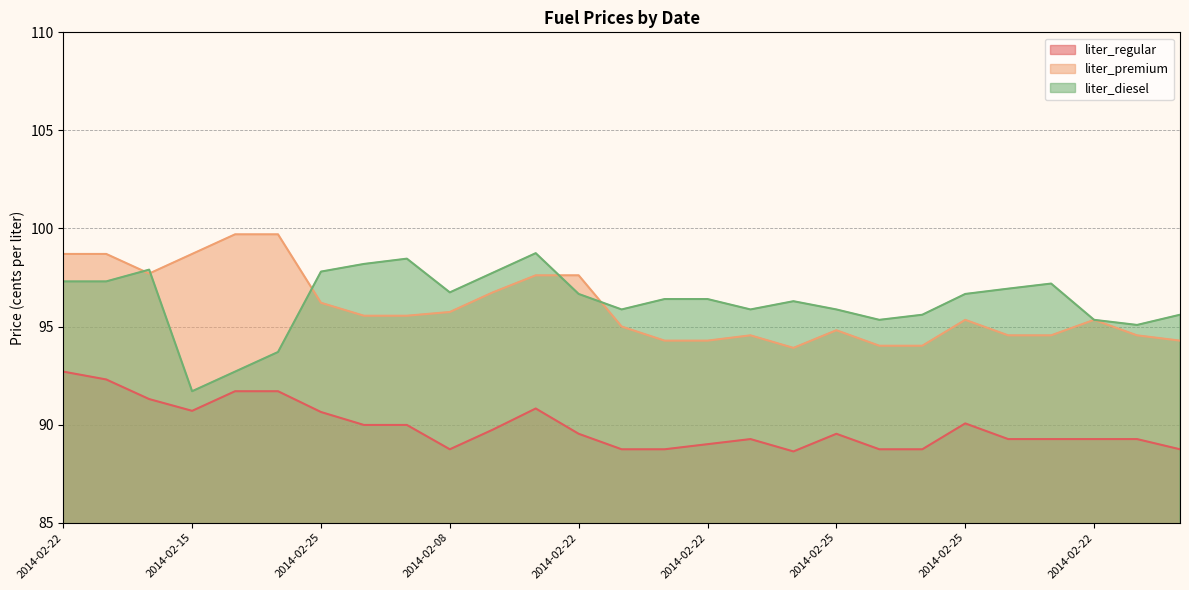

Does the chart have visible grid lines?

Yes